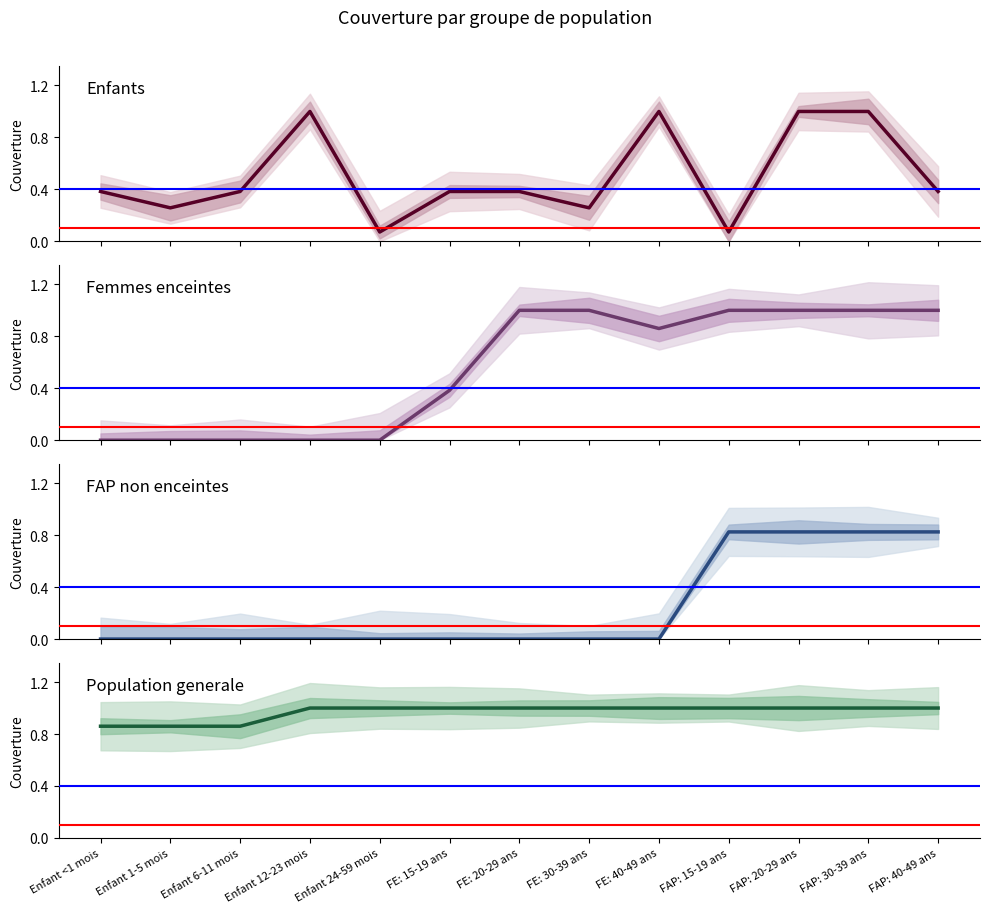

What is the value of the Population generale point at the 3rd from the left?

0.9